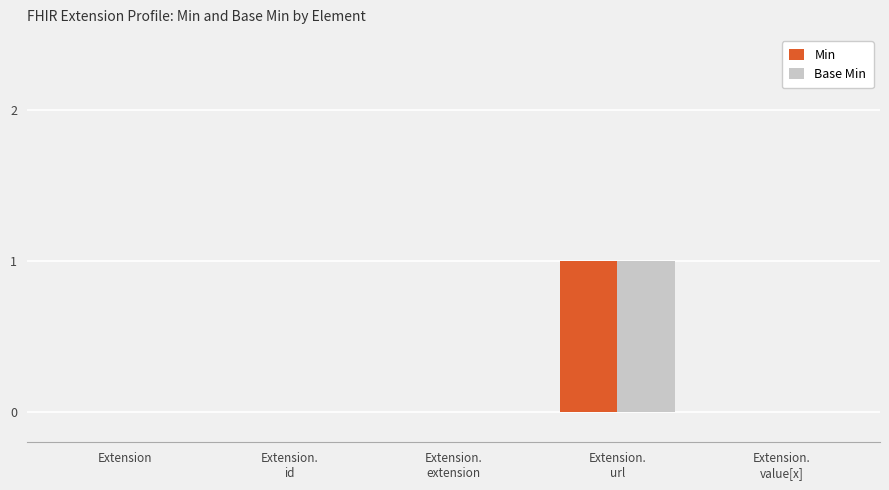

True or false: Min has a value of 1 at Extension.

False